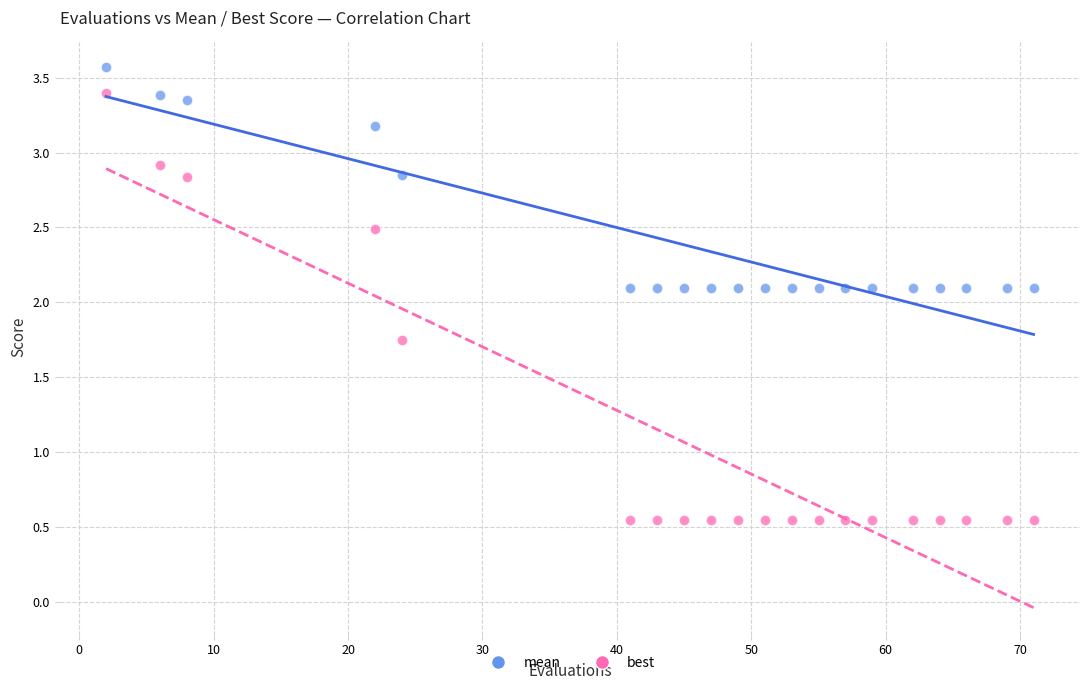

What is the X range (max minus min) for the scatter plot?

69.0